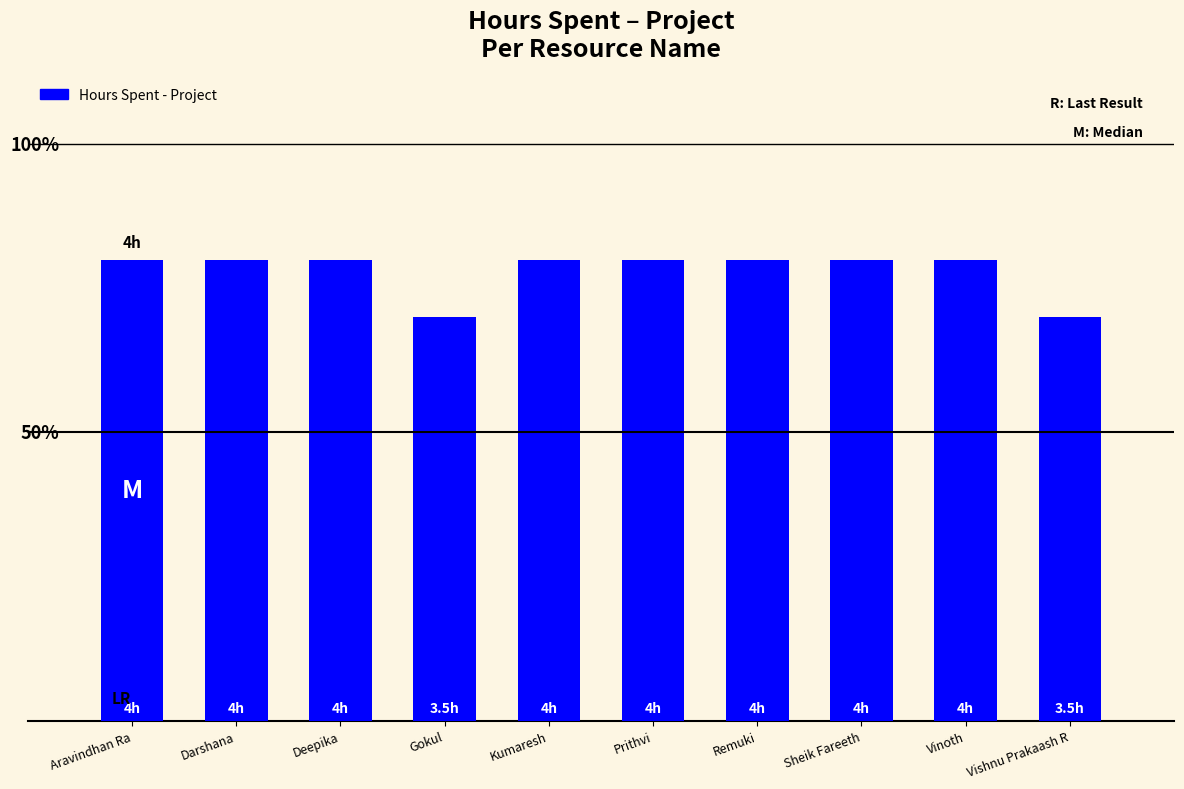

Are the bars horizontal?

No